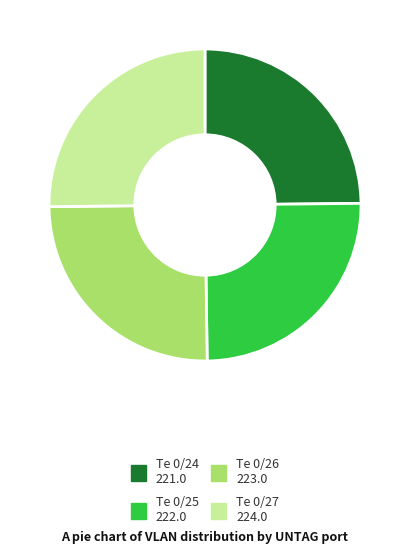

How many segments does this pie chart have?

4